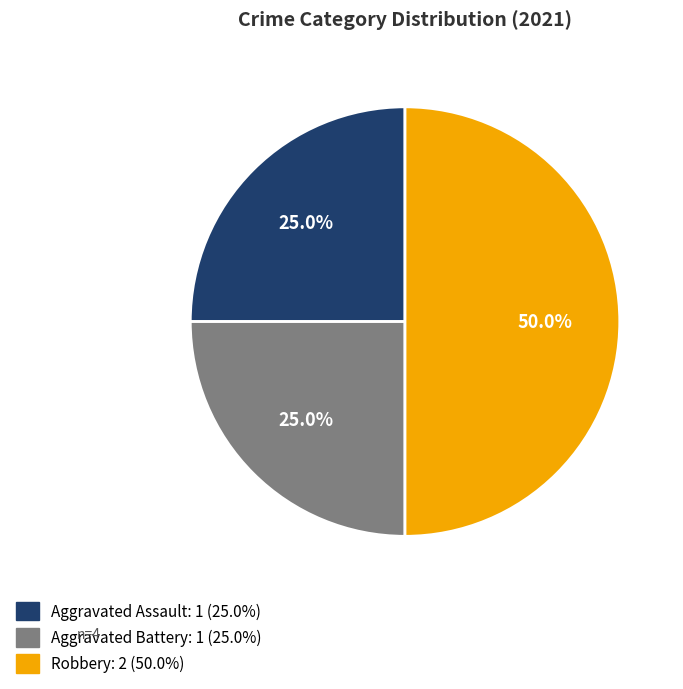

Do Aggravated Assault and Robbery together represent more than half of the pie?

Yes